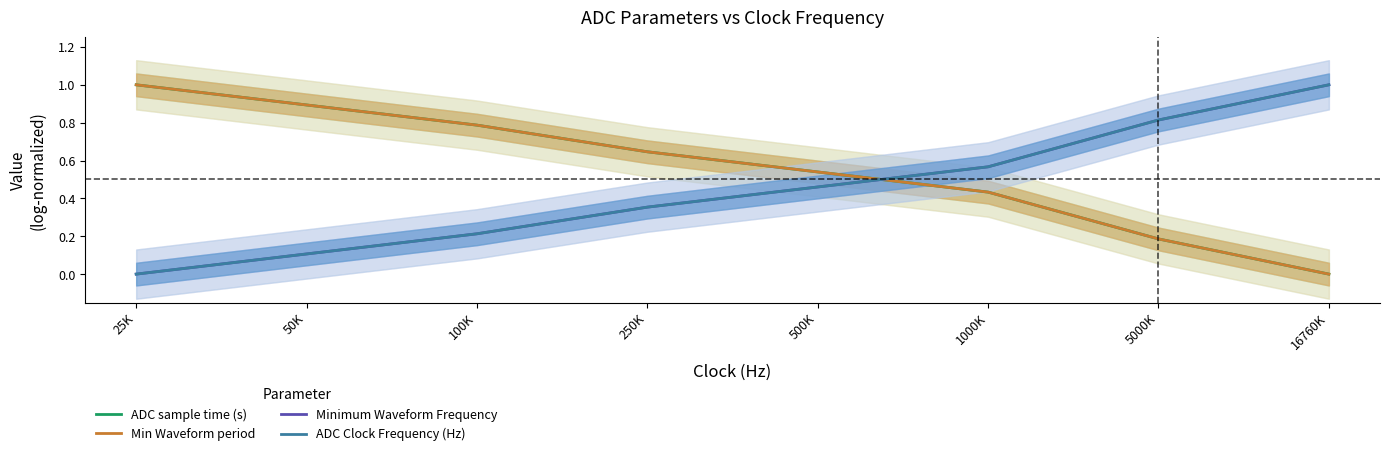

What is the label of the 7th point from the right?

50K